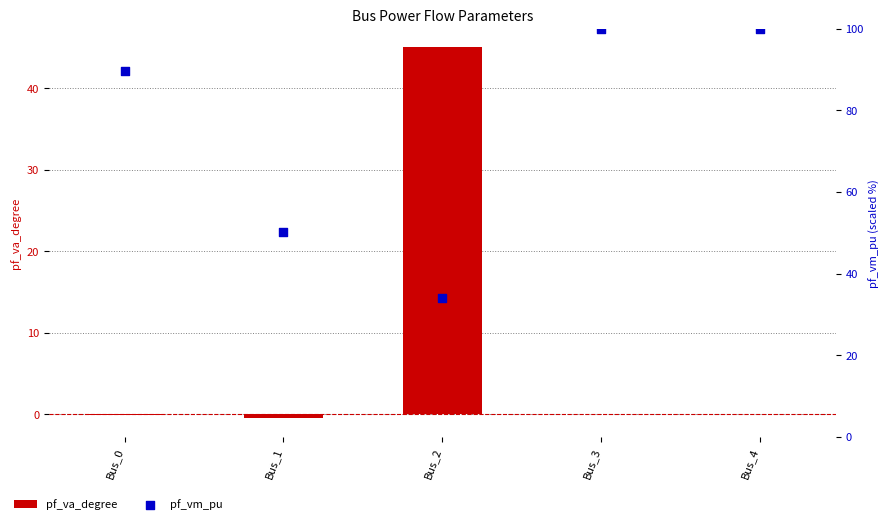

At which category is the sum across all series the highest?

Bus_3